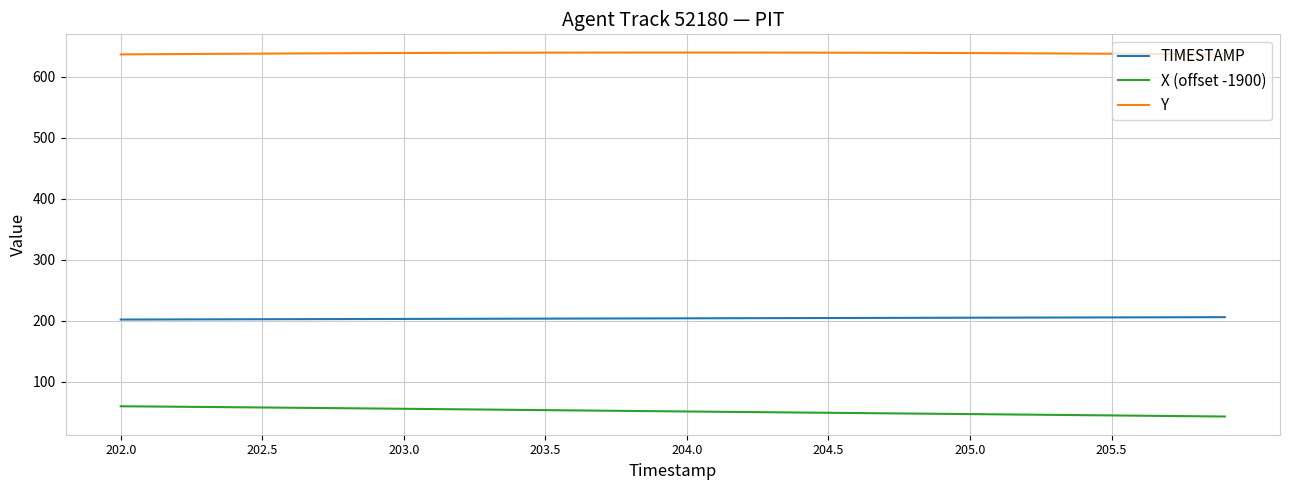

Which series has the largest total across all categories?

Y